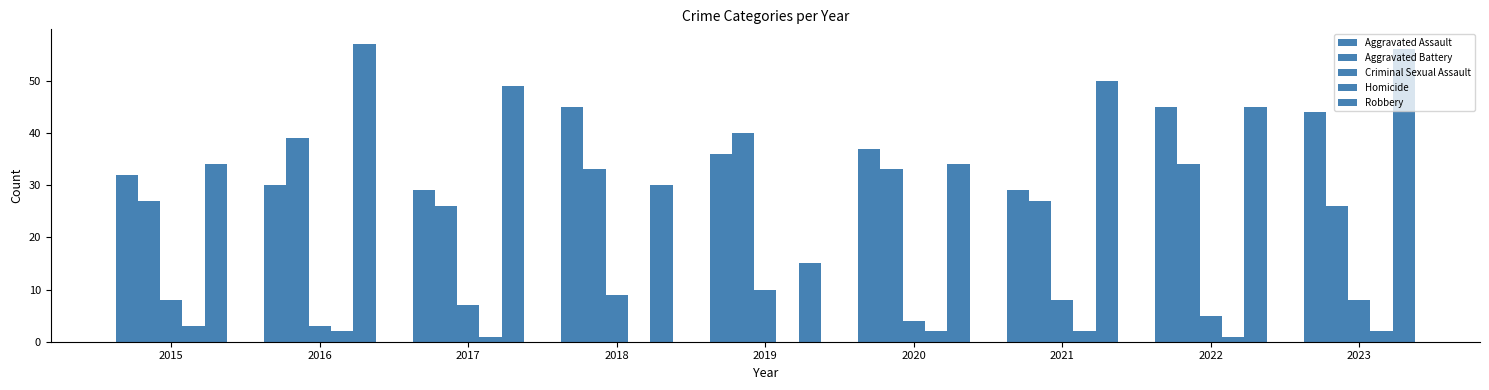

What is the value of the Homicide bar at the 3rd from the left?

1